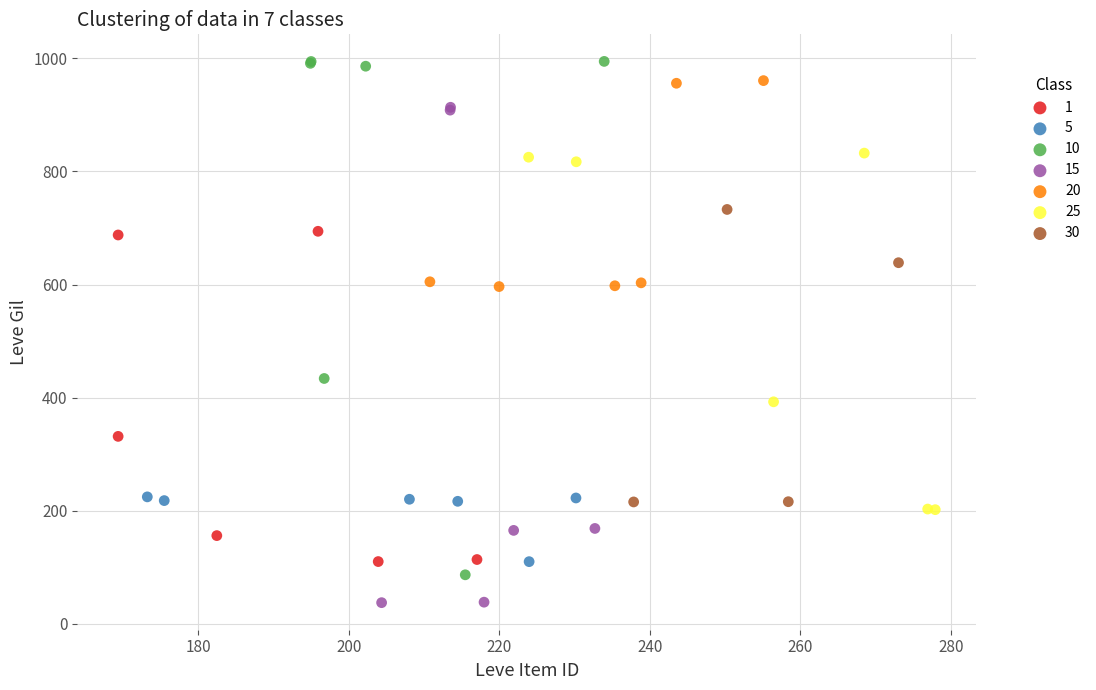

Which series has the widest spread of Y values?

10